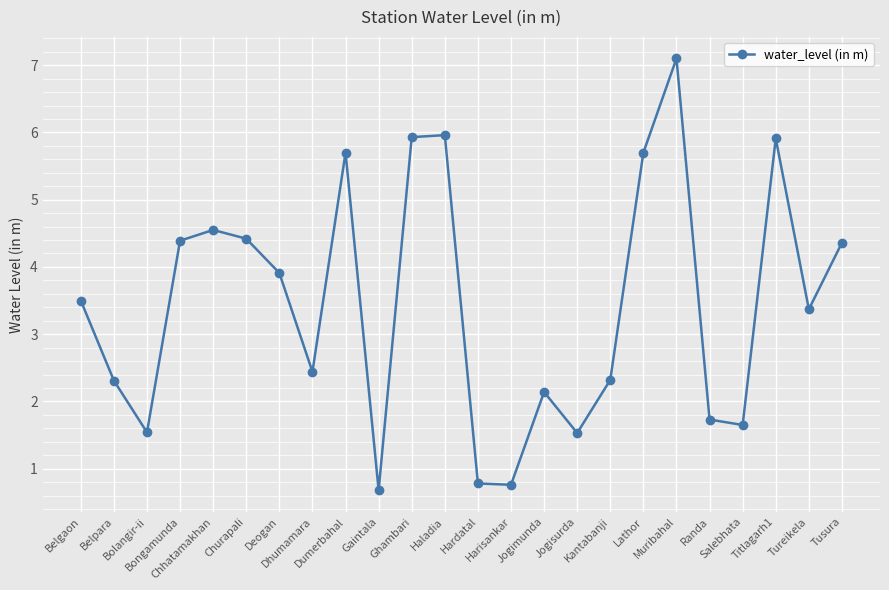

What is the difference between the second highest and minimum values?

5.3